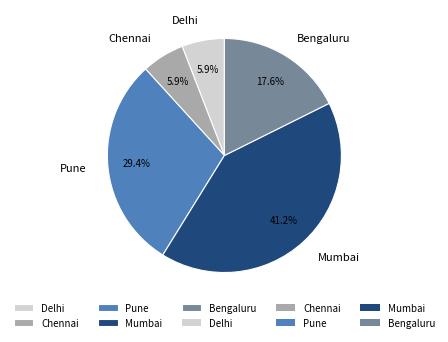

What percentage is the Delhi slice, to the nearest percent?

6%